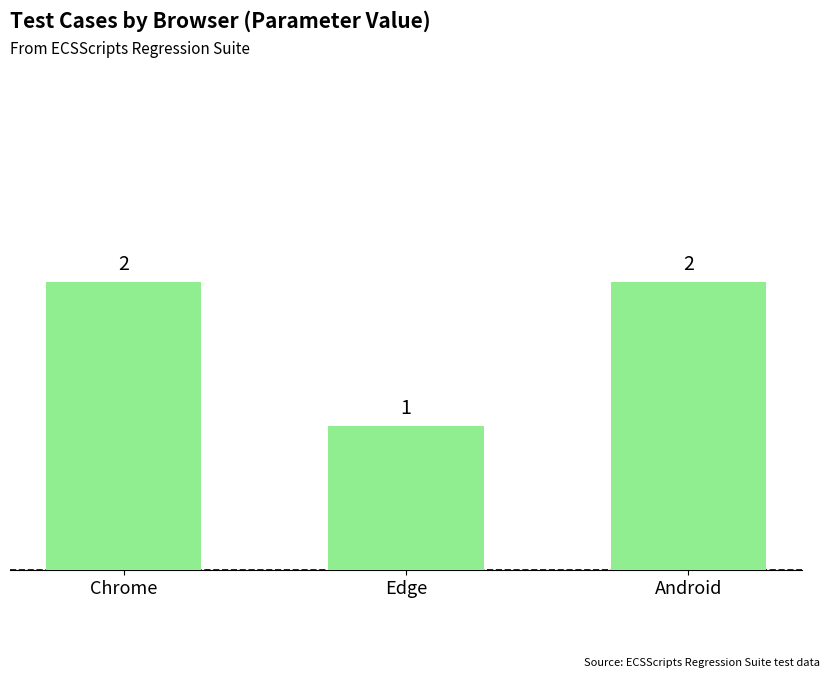

What is the value of the 3rd bar from the left?

2